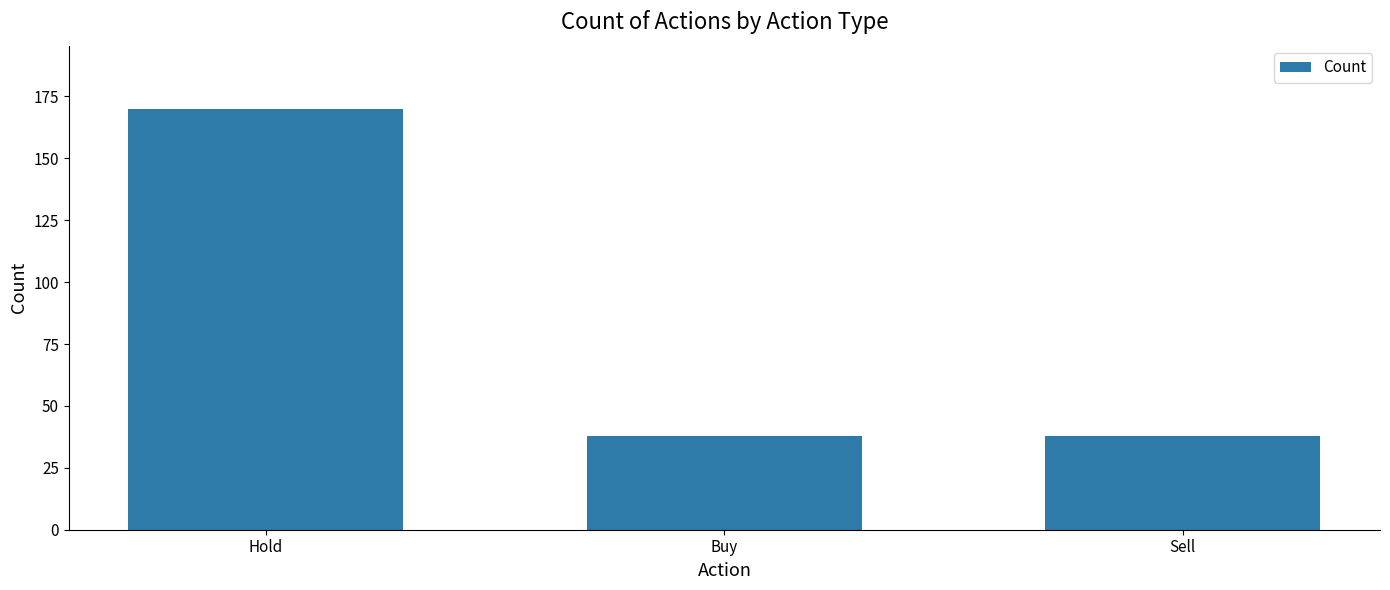

Which label corresponds to the largest value in the chart?

Hold